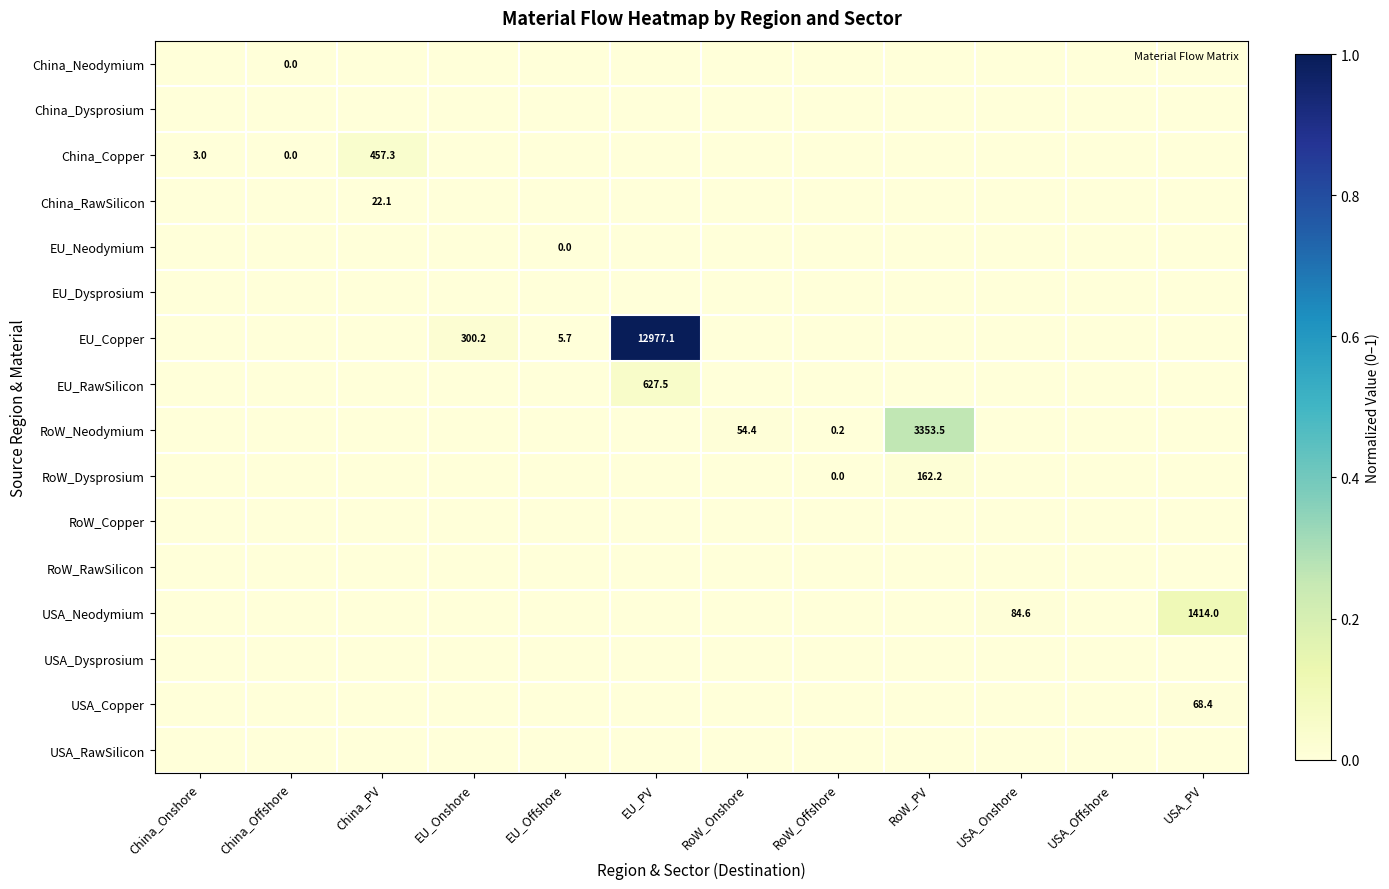

Which category has the lowest value in the China_Neodymium series?

China_Onshore